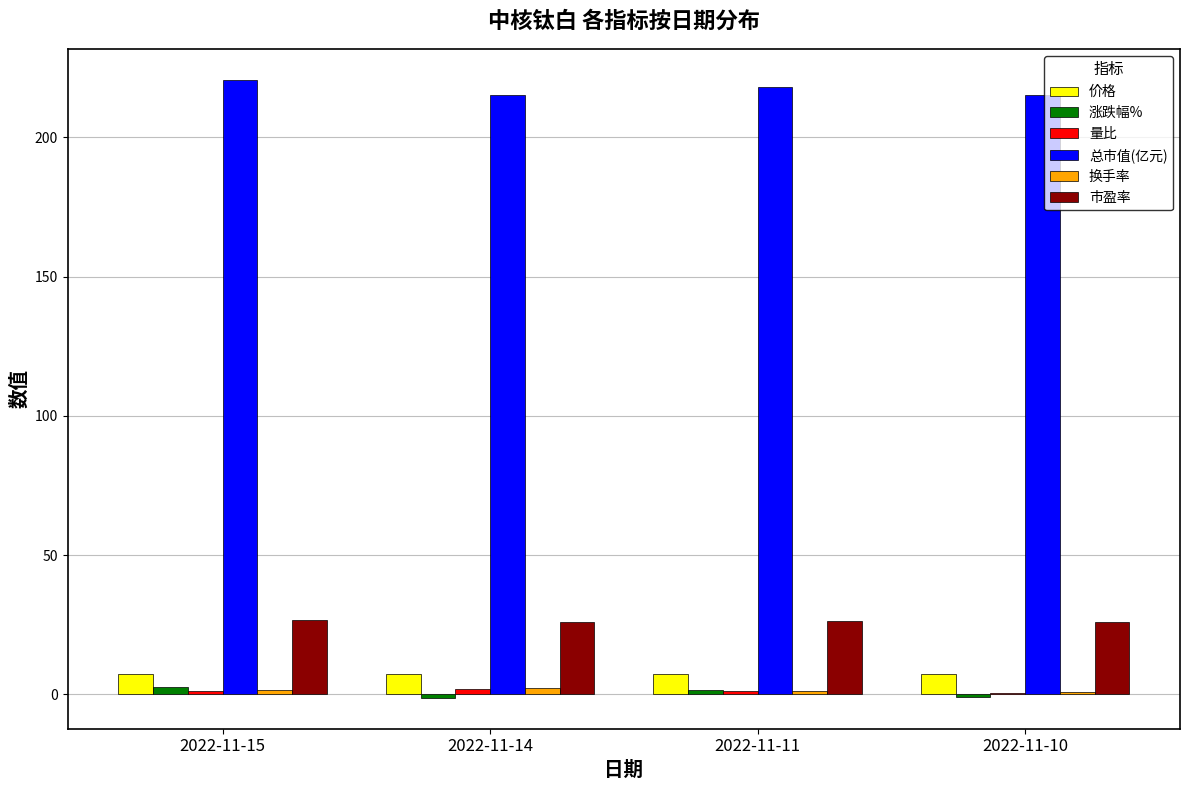

The 价格 series shows 7.2 at 2022-11-10. True or false?

True